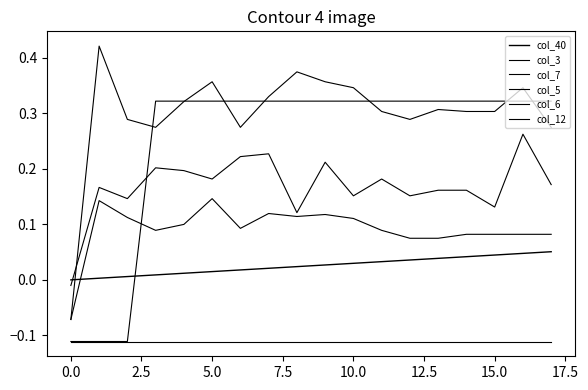

Does the chart display data point markers on the line(s)?

No